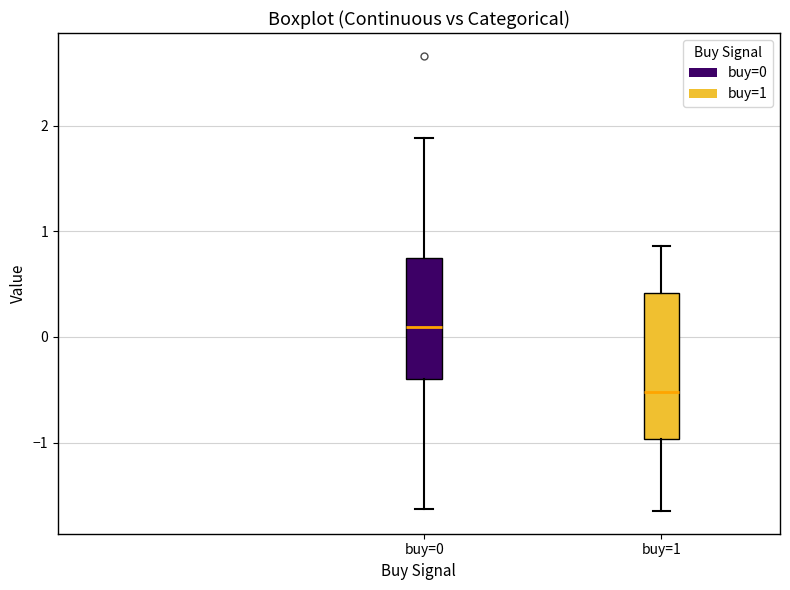

Which box's median line is the lowest?

buy=1